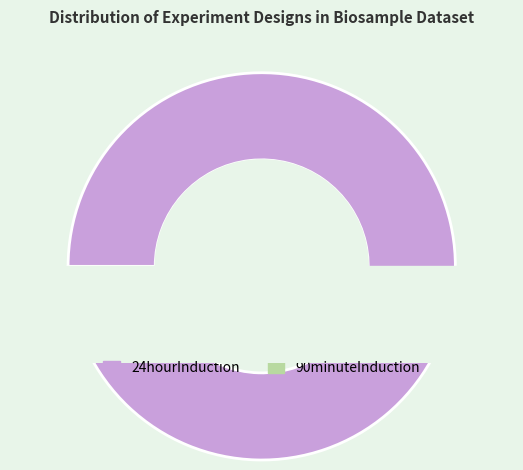

Does any single category account for the majority?

Yes